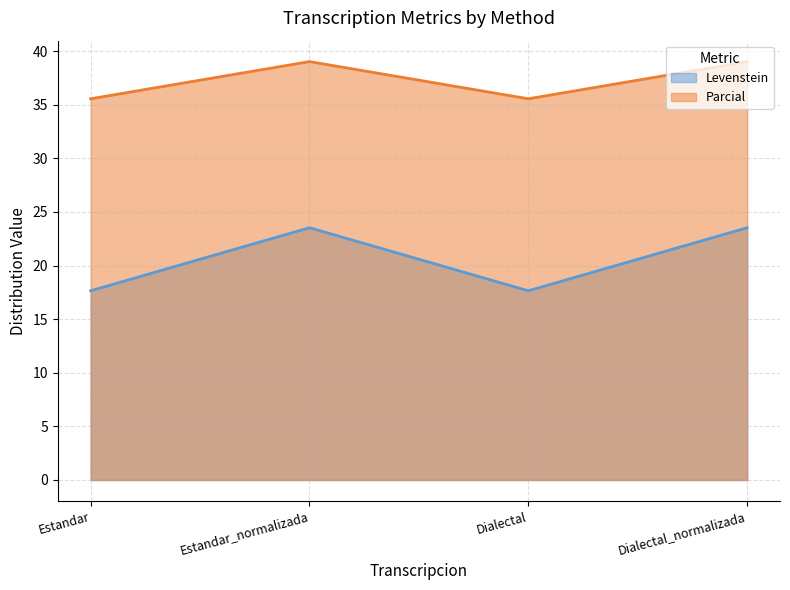

What position from the left is Estandar_normalizada?

2